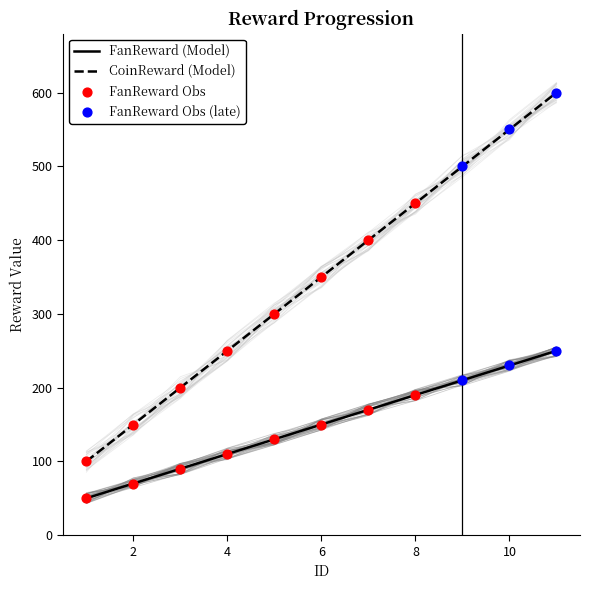

Which series contains the highest Y value?

CoinReward